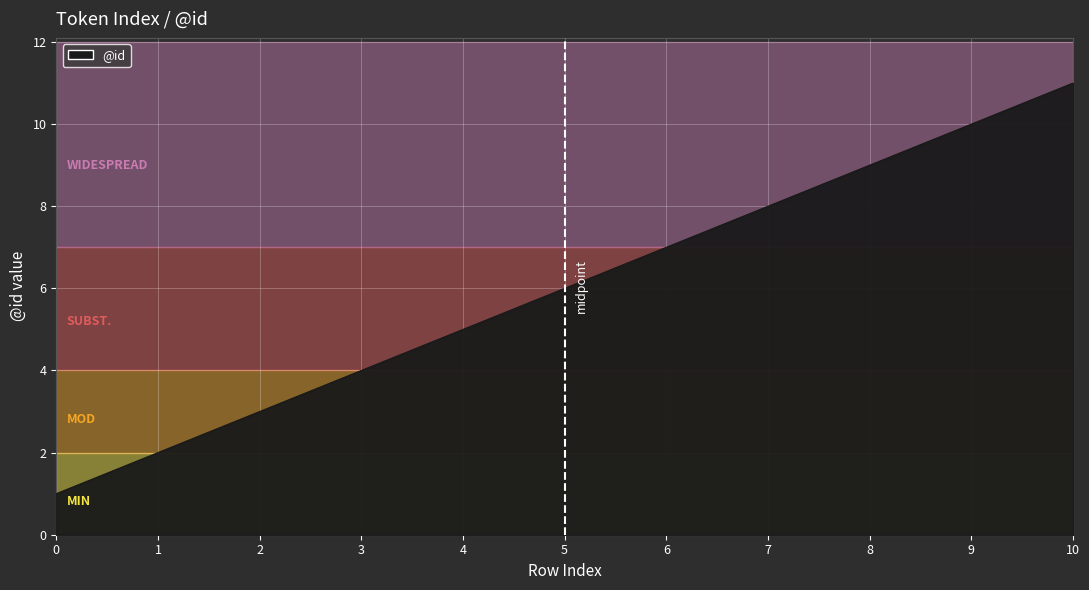

Read the value at 10.

11